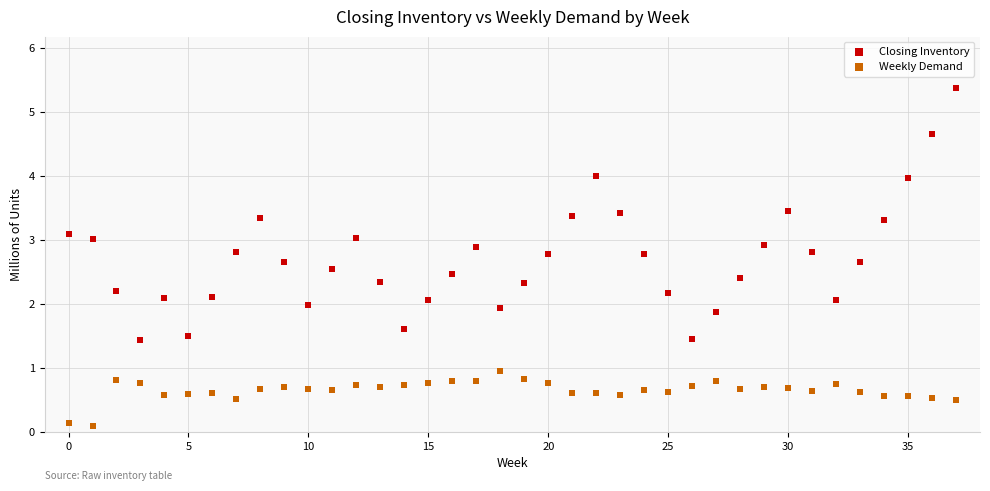

Which series reaches the minimum Y coordinate?

Weekly Demand